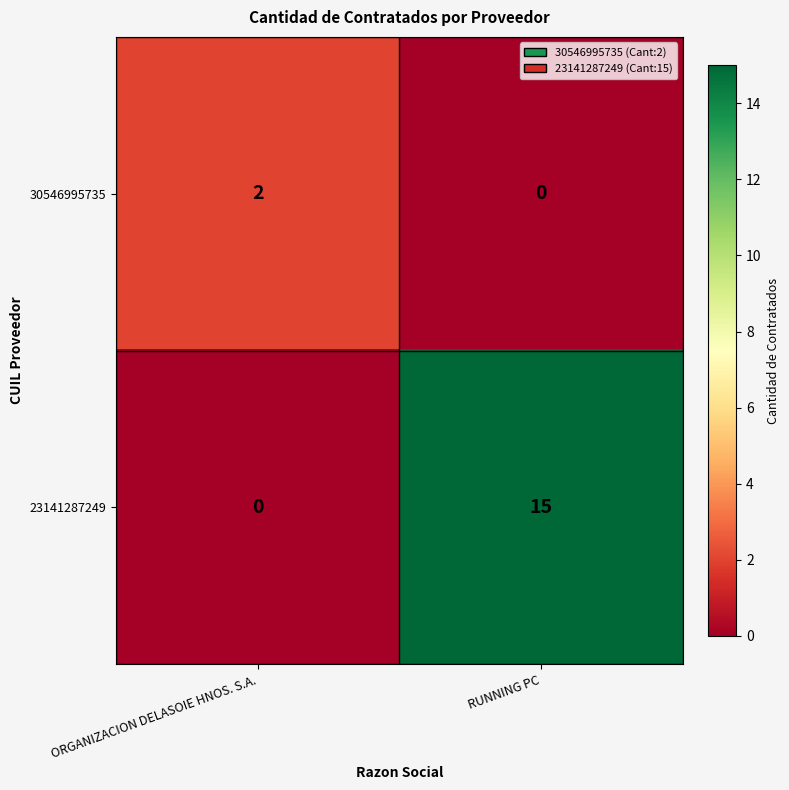

Rank the series by their maximum value, from highest to lowest.

23141287249, 30546995735